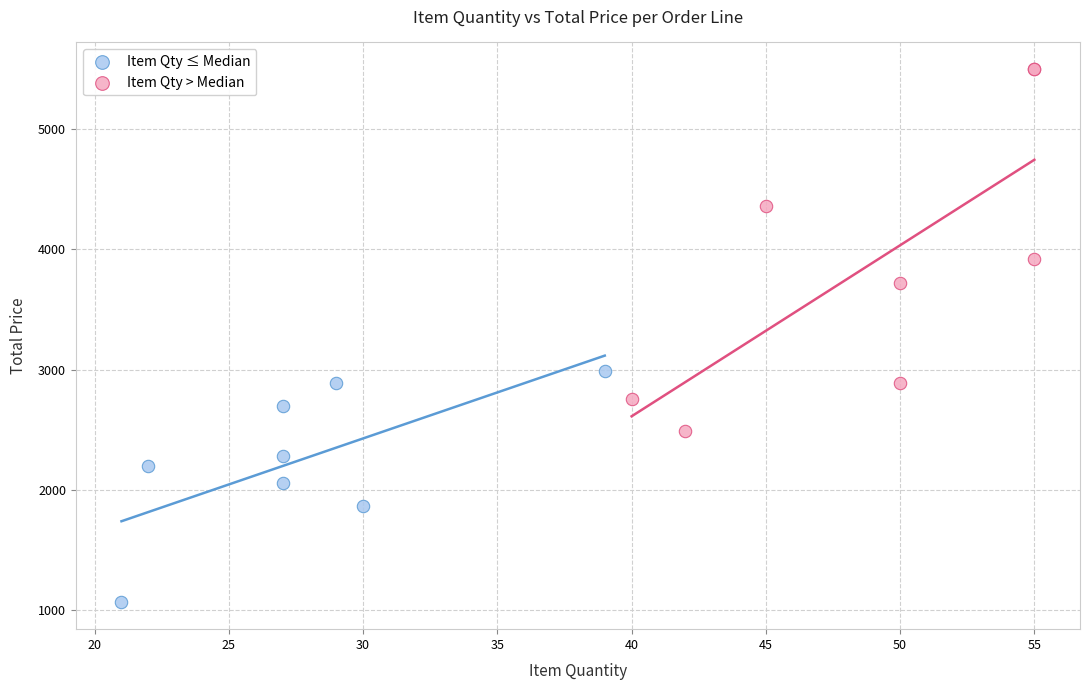

Which series reaches the minimum Y coordinate?

Item Qty ≤ Median